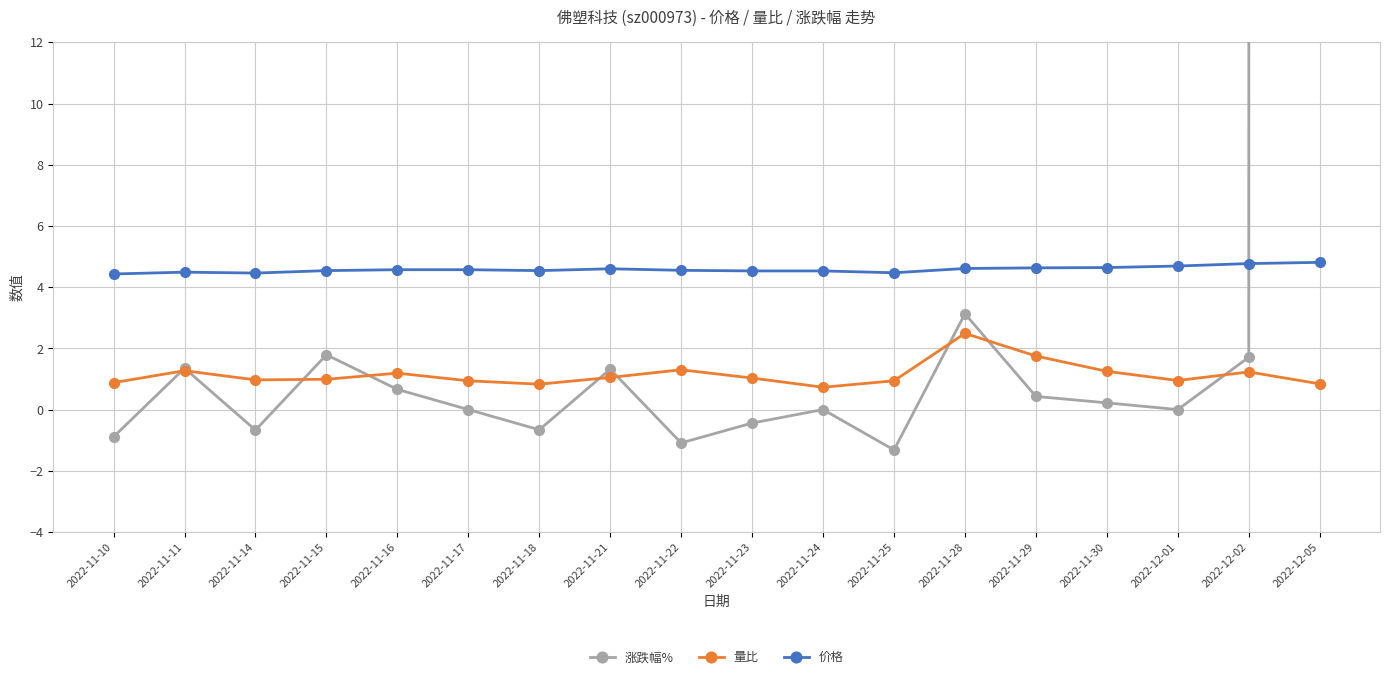

At which label does 涨跌幅% first exceed 0?

2022-11-11